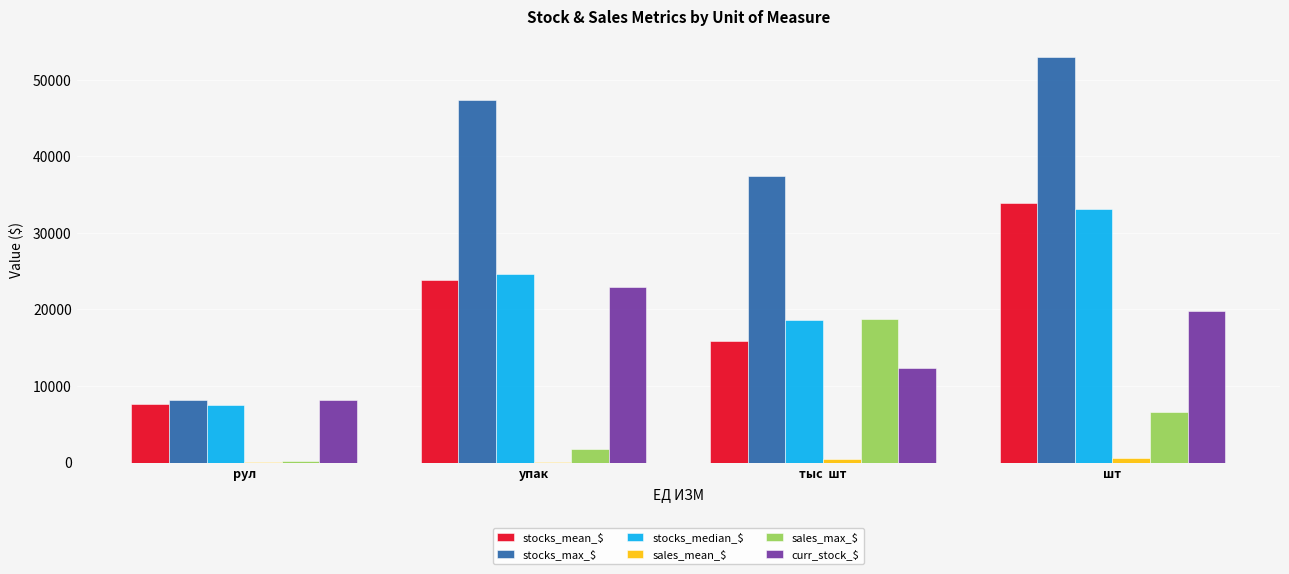

At which category does the chart reach its peak across all series?

шт